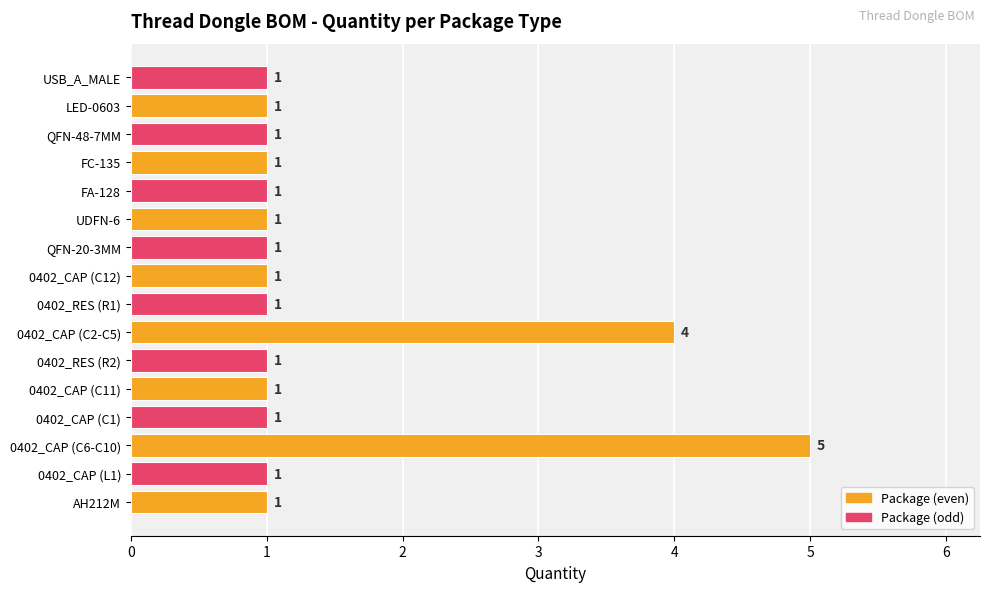

At which category does the chart reach its peak across all series?

0402_CAP (C6-C10)